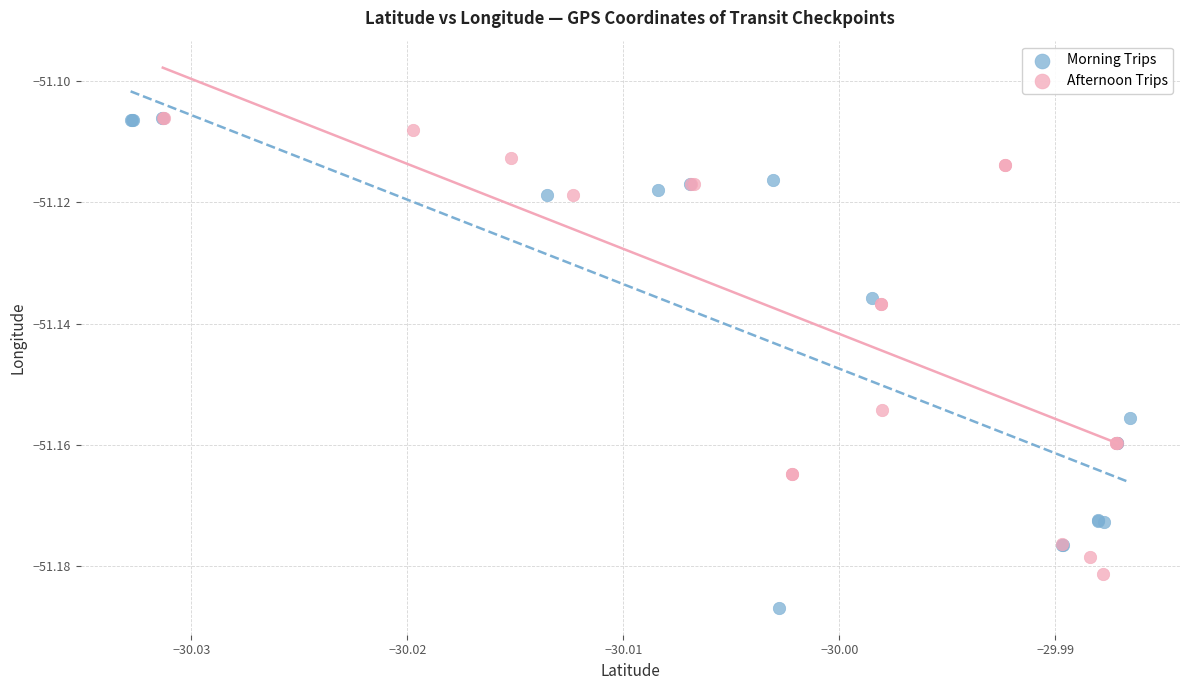

Which series reaches the minimum Y coordinate?

Morning Trips